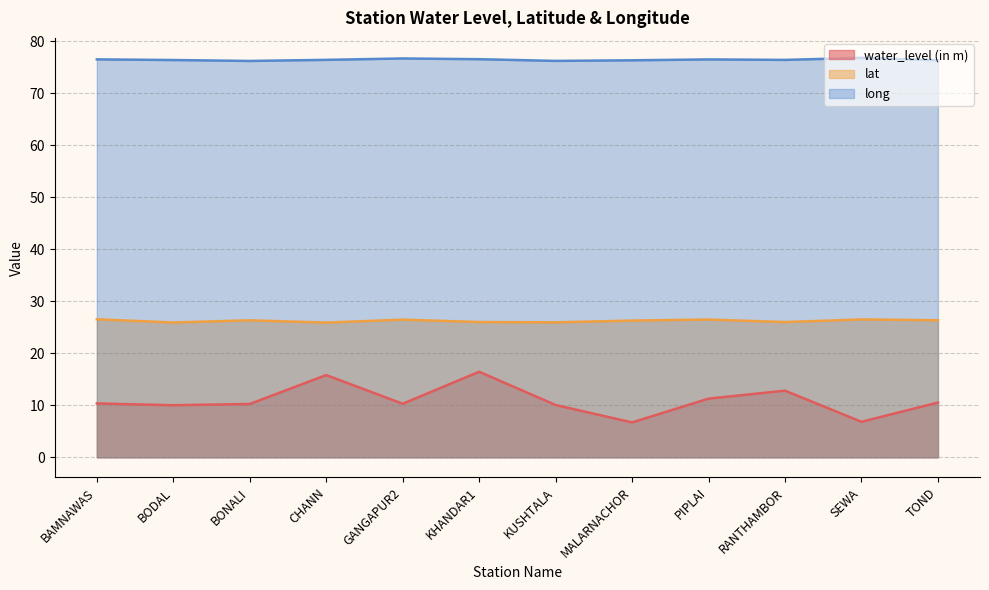

What is the total value across all series at CHANN?

118.2